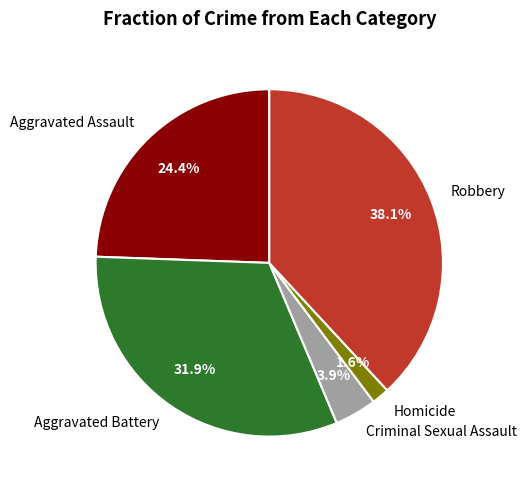

What percentage is the Aggravated Battery slice, to the nearest percent?

32%